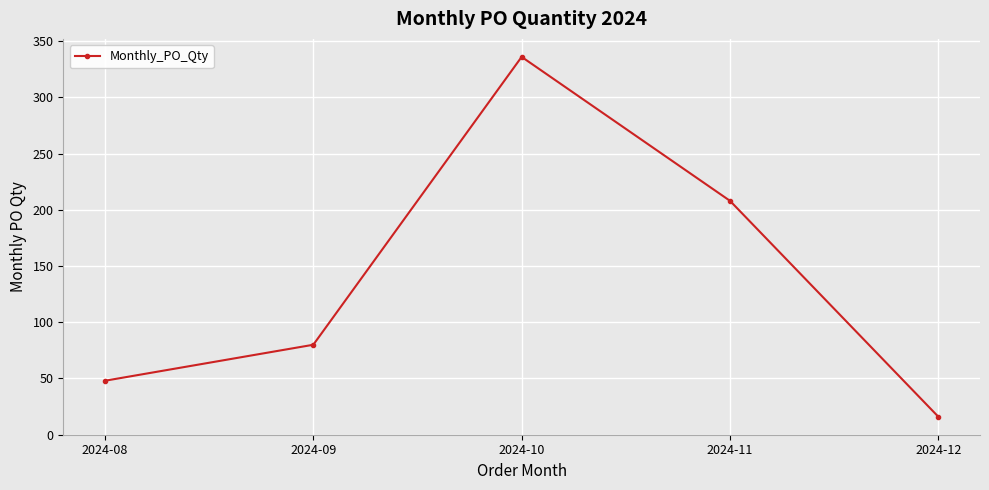

Reading right to left, list all the values displayed in this chart.

16	208	336	80	48